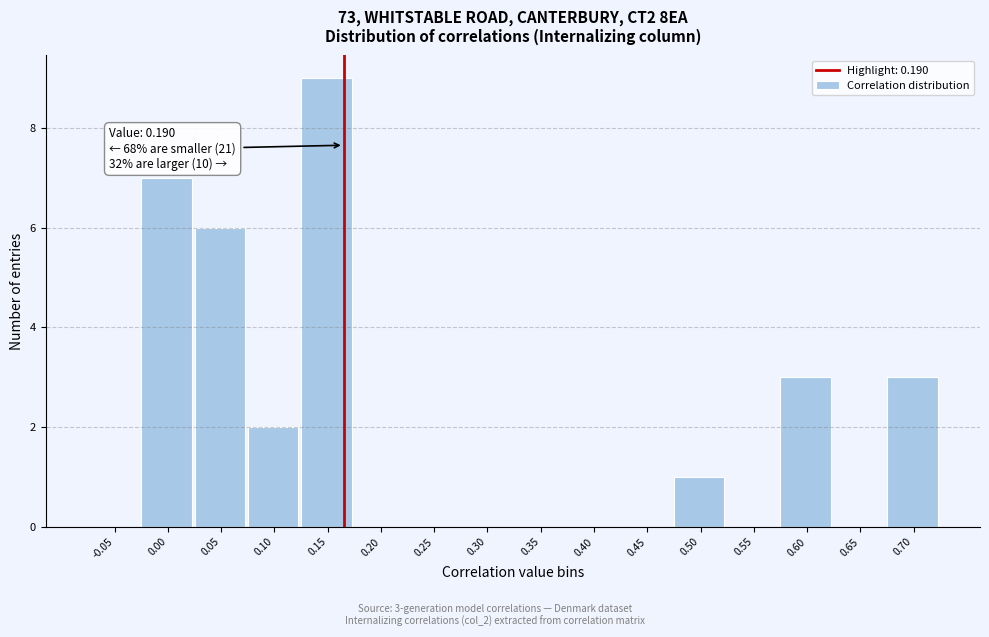

Reading left to right, what are all the values shown in this chart?

-0.05=0	0.00=7	0.05=6	0.10=2	0.15=9	0.20=0	0.25=0	0.30=0	0.35=0	0.40=0	0.45=0	0.50=1	0.55=0	0.60=3	0.65=0	0.70=3